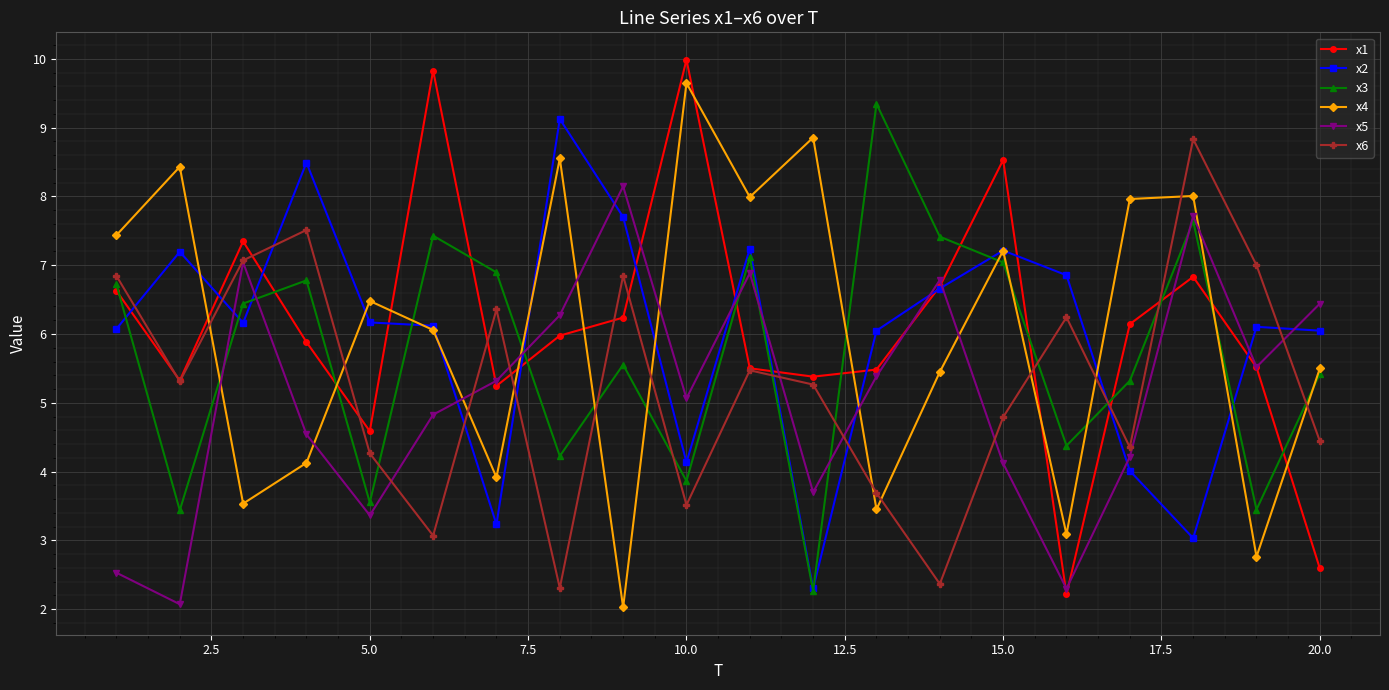

What is the minimum value for x6?

2.3